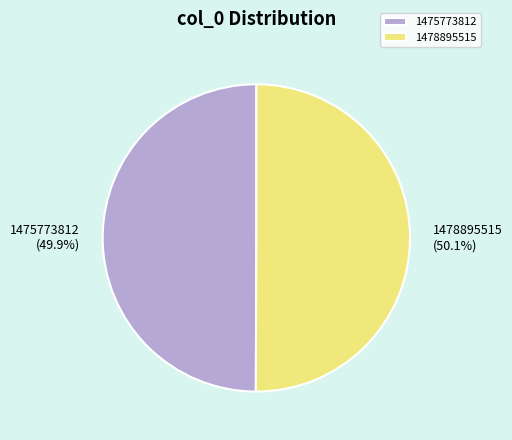

Do 1475773812 and 1478895515 together represent more than half of the pie?

Yes